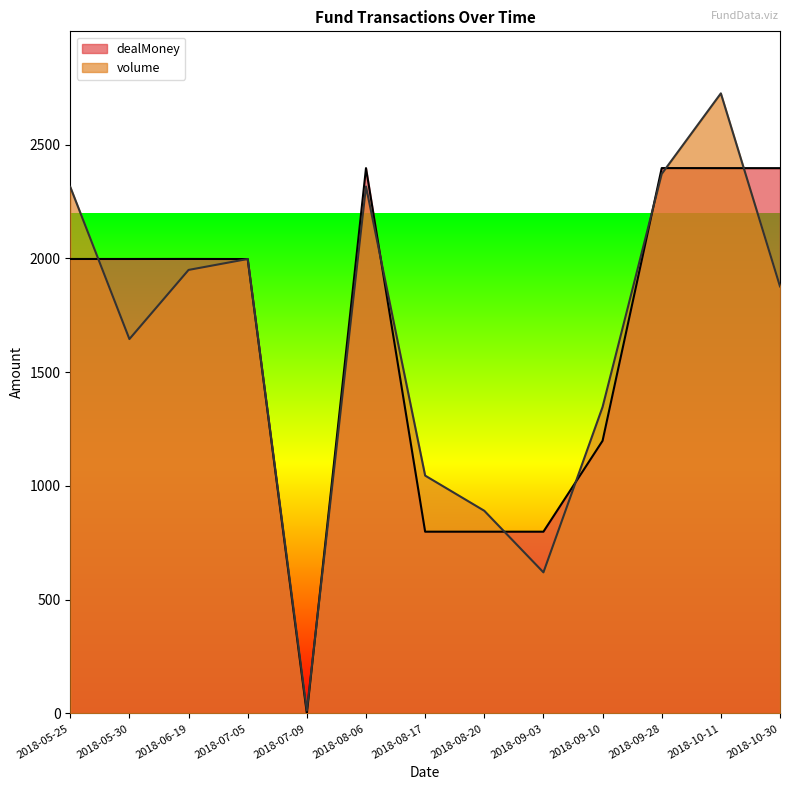

List the series in order of their peak value, highest first.

volume, dealMoney